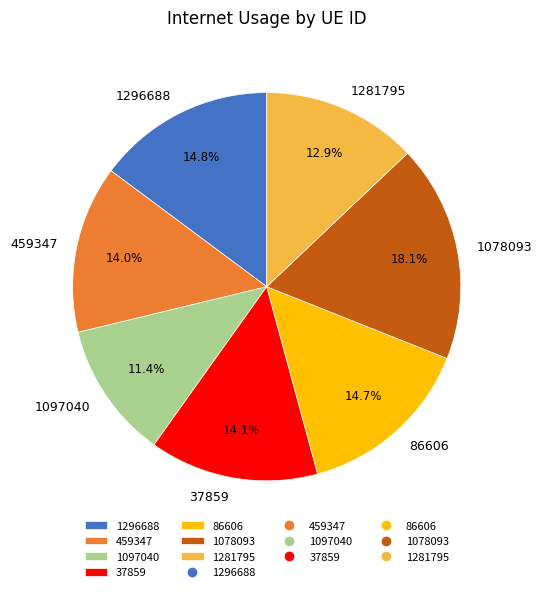

To the nearest percent, what is the difference between the largest and smallest slice percentages?

7%